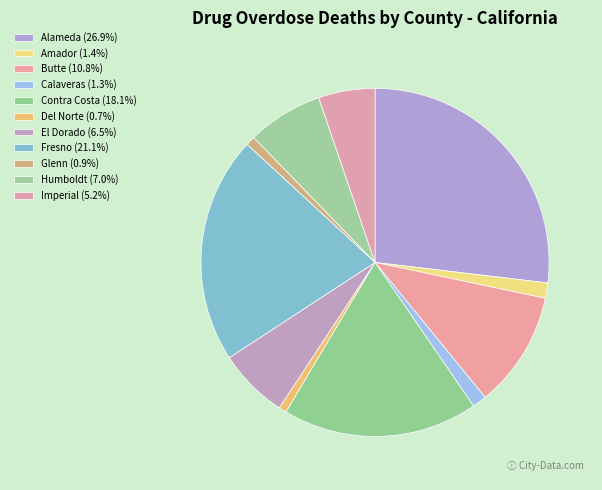

Do Imperial and Contra Costa together represent more than half of the pie?

No